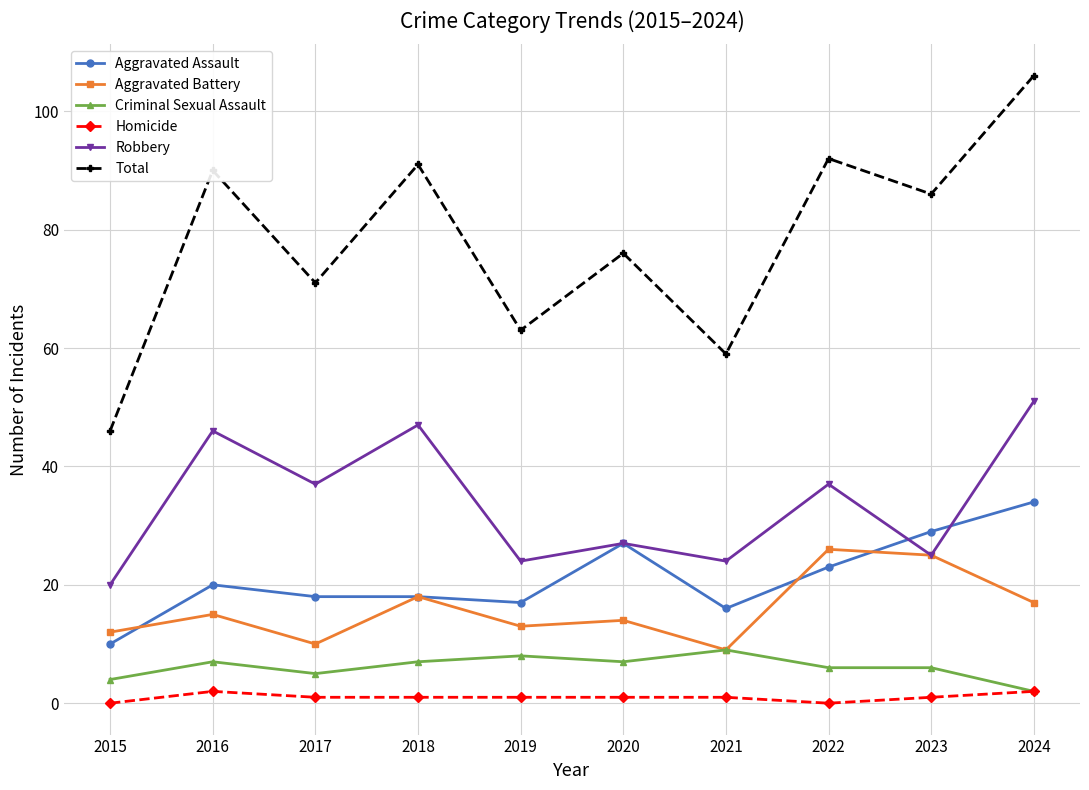

The Aggravated Assault series shows 34 at 2024. True or false?

True